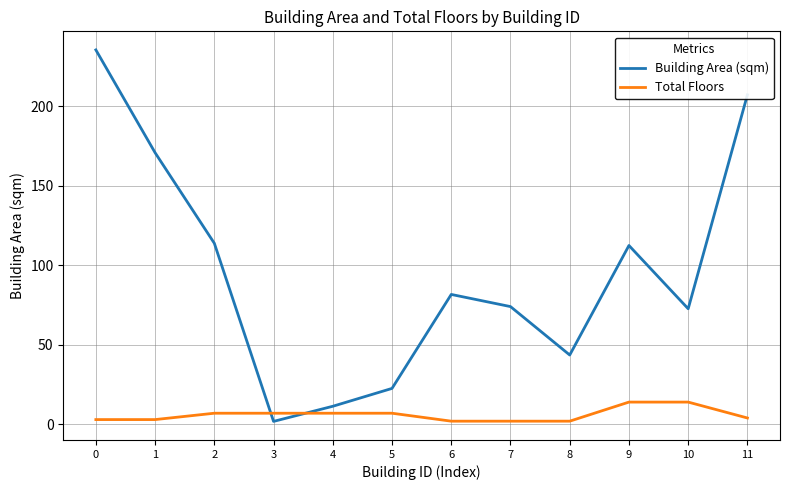

How many intersections are there between Total Floors and Building Area (sqm)?

2